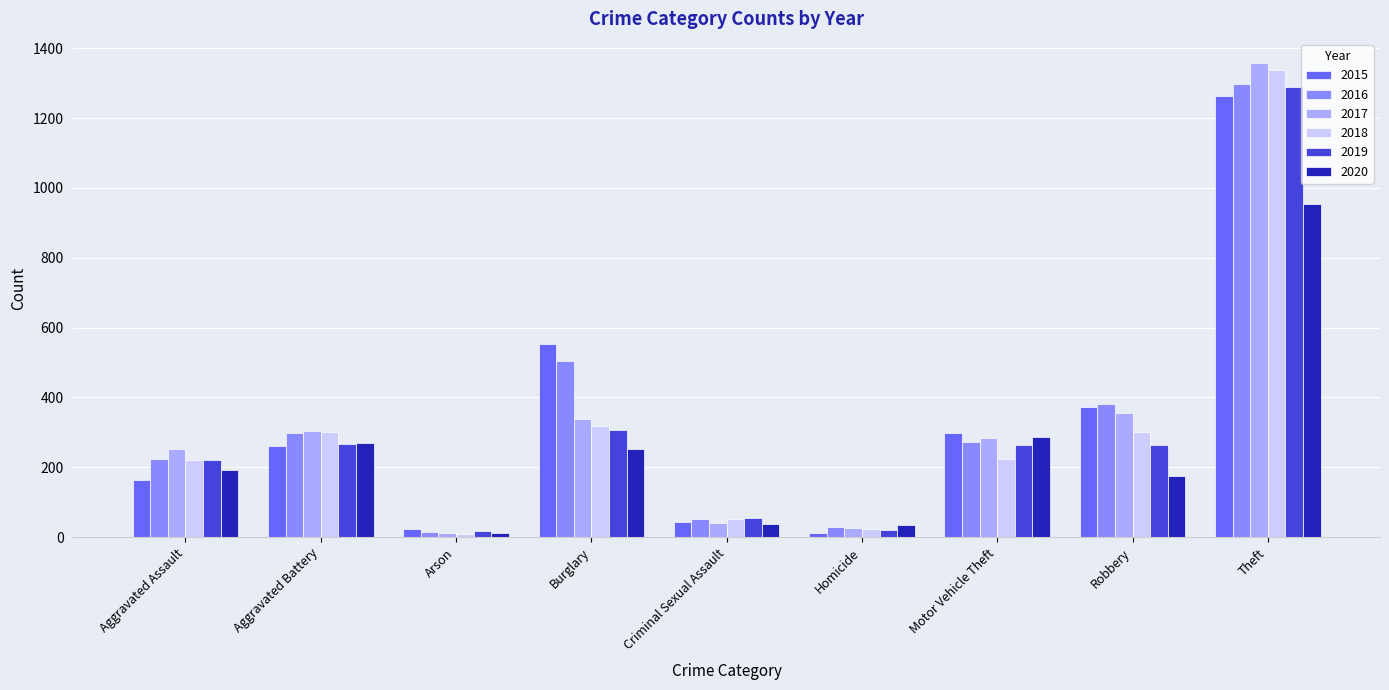

Where is 2016 nearest to the value 655?

Burglary